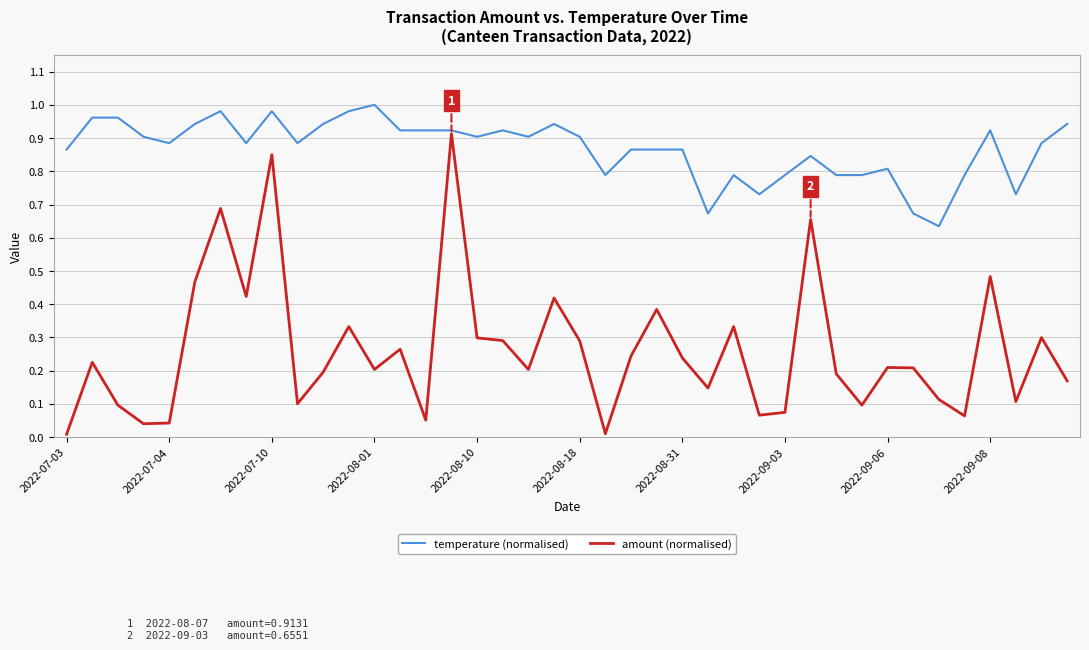

Which series has the largest range (max minus min)?

amount (normalised)